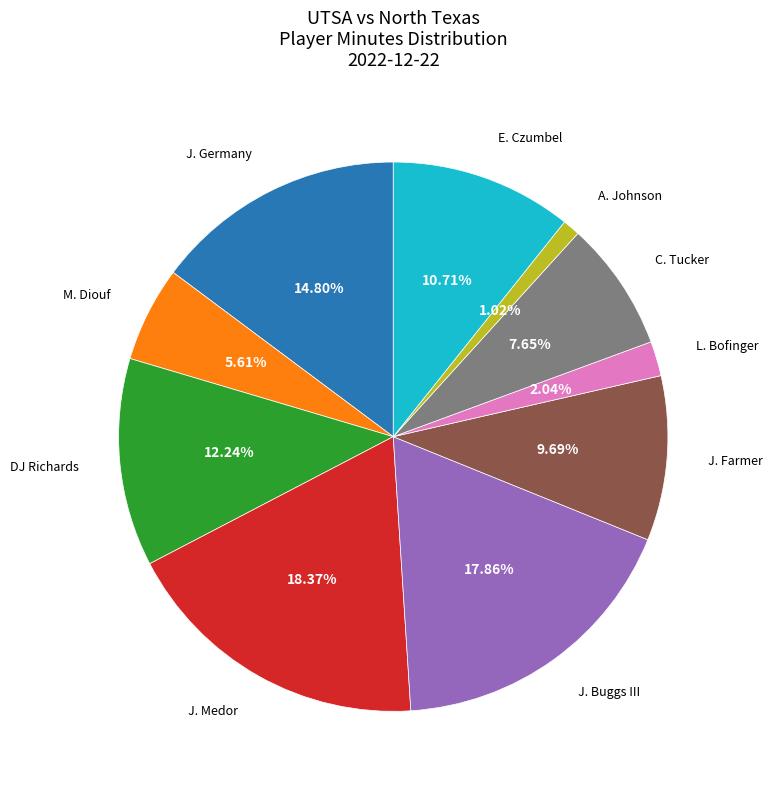

Is there any slice that represents more than half of the pie?

No